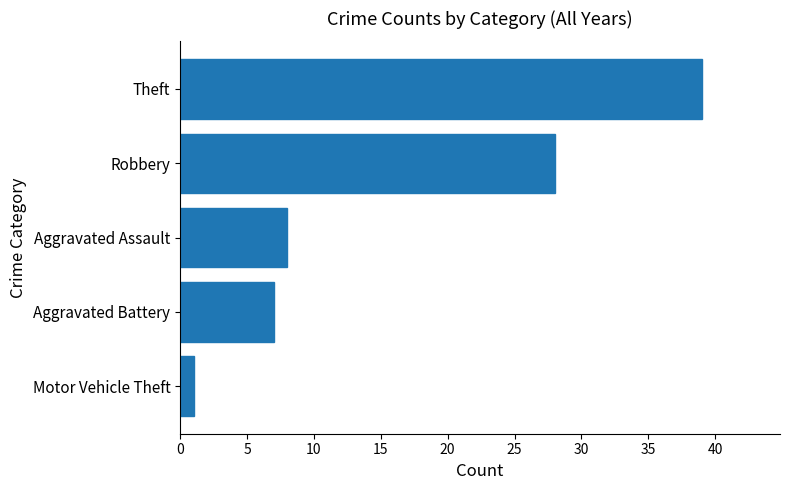

What is the sum of all values?

83